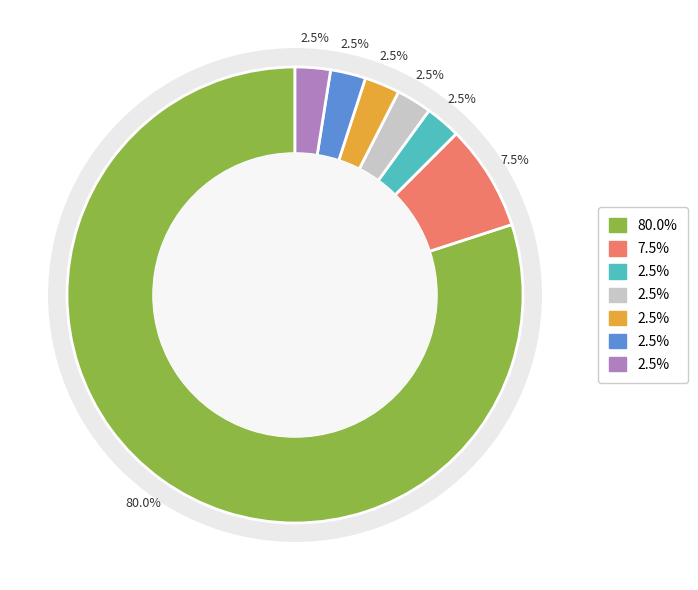

Does readmitted represent more than half of the total?

Yes